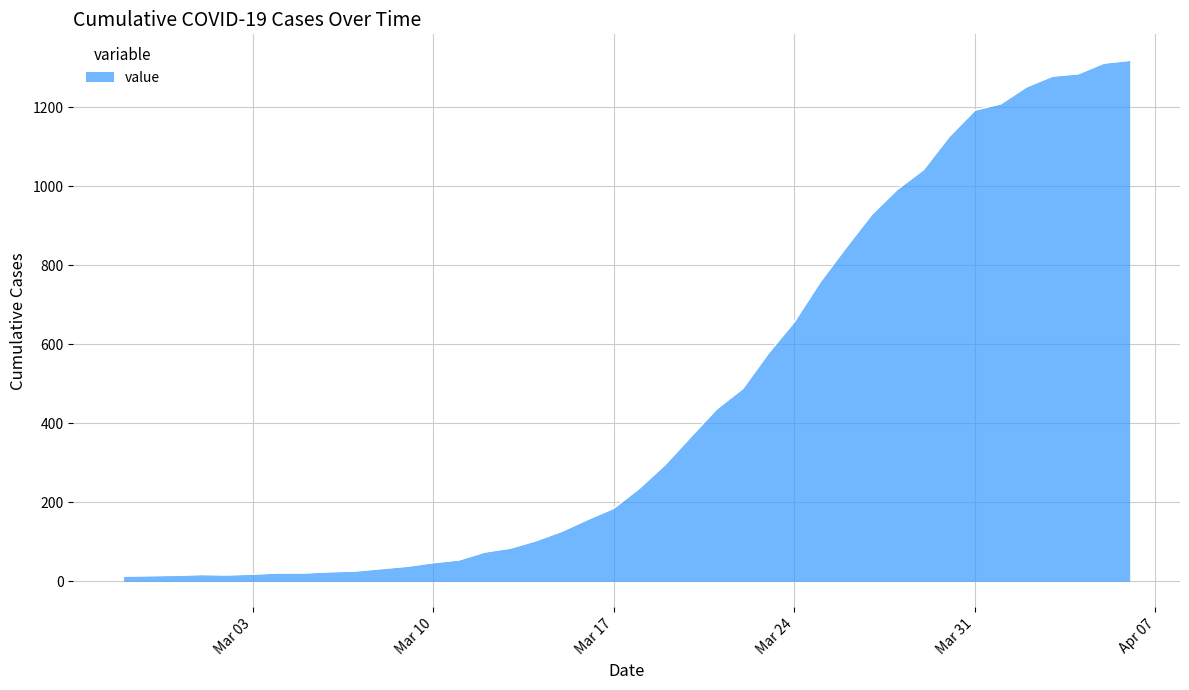

What is the maximum value shown in the chart?

1319